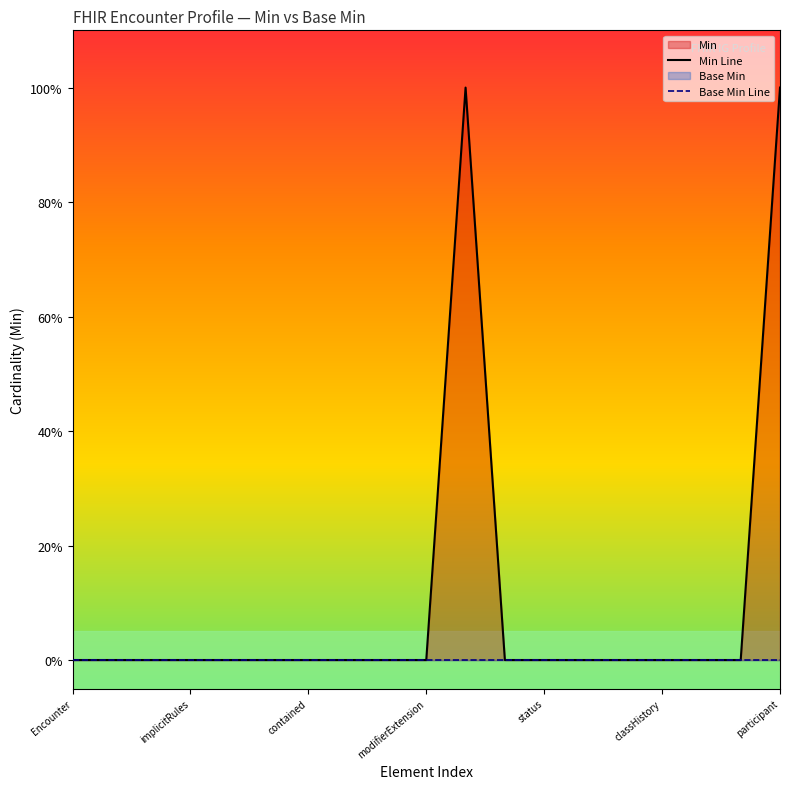

Rank the series at implicitRules from highest to lowest value.

Min Line, Base Min Line